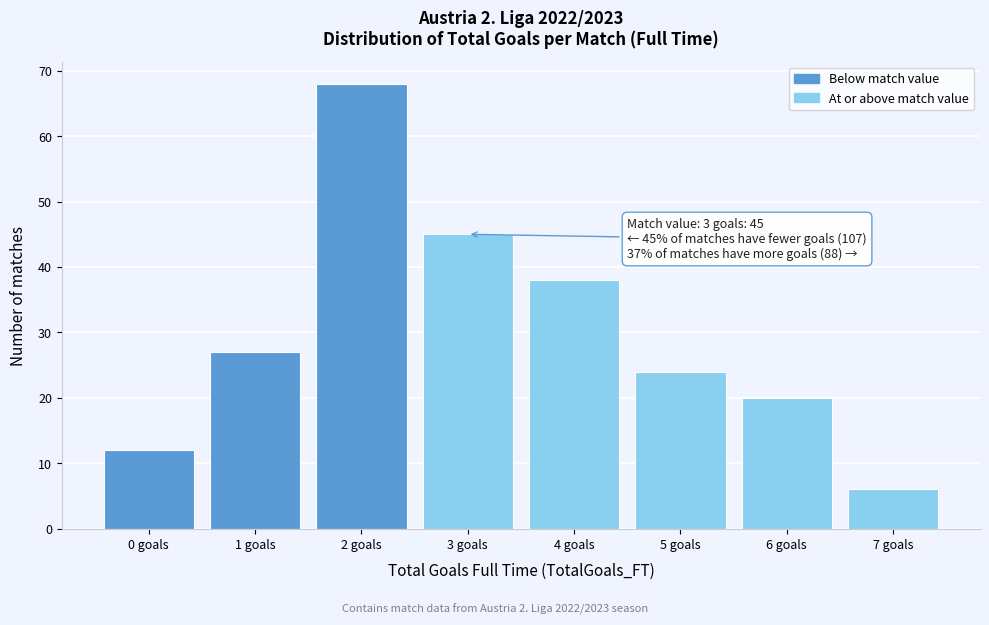

Which range on the x-axis has the tallest bar?

1.5 to 2.5